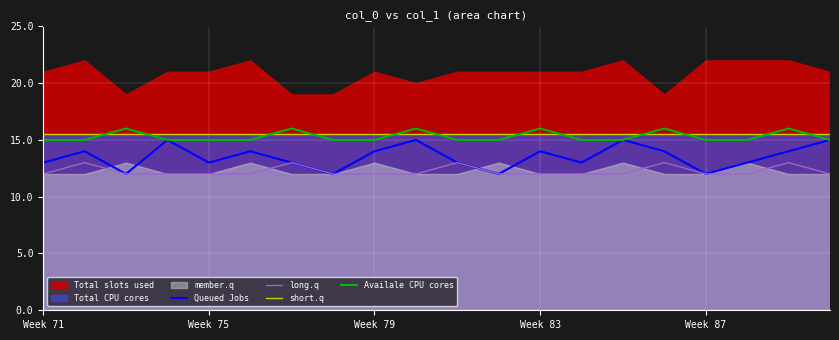

True or false: short.q and long.q intersect in this chart.

False